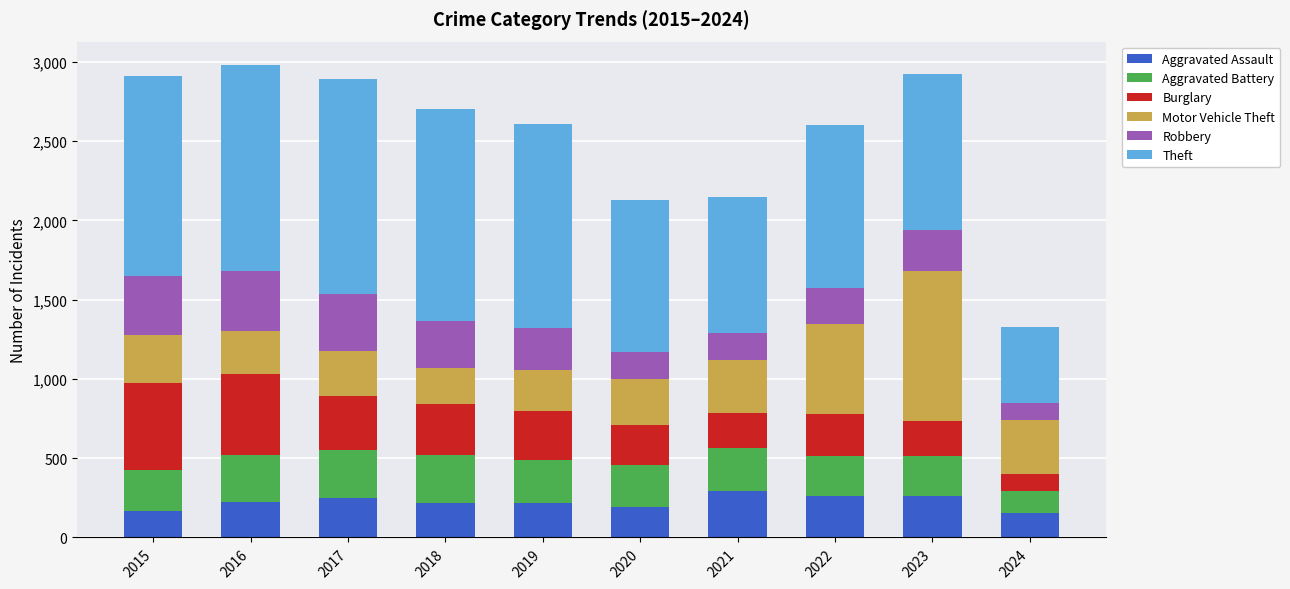

The value of Aggravated Assault at 2015 is 164. True or false?

True